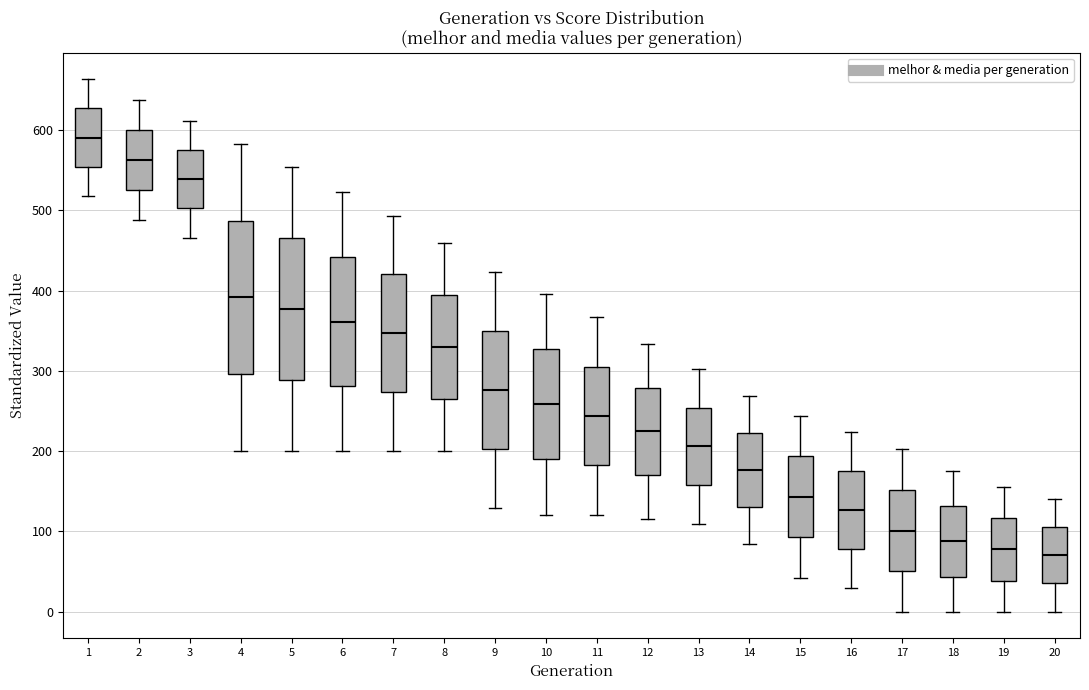

Where is the upper edge of the box at x = 6 on the y-axis? The values are not printed on the chart, so give them approximately, as read against the axis.

440